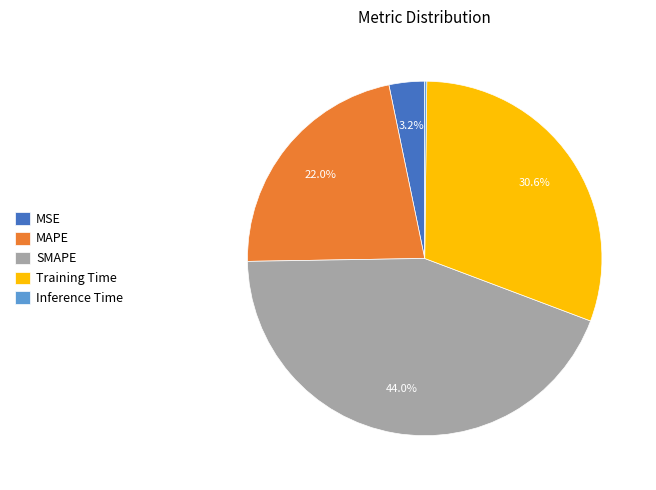

Do MSE and Training Time together represent more than half of the pie?

No